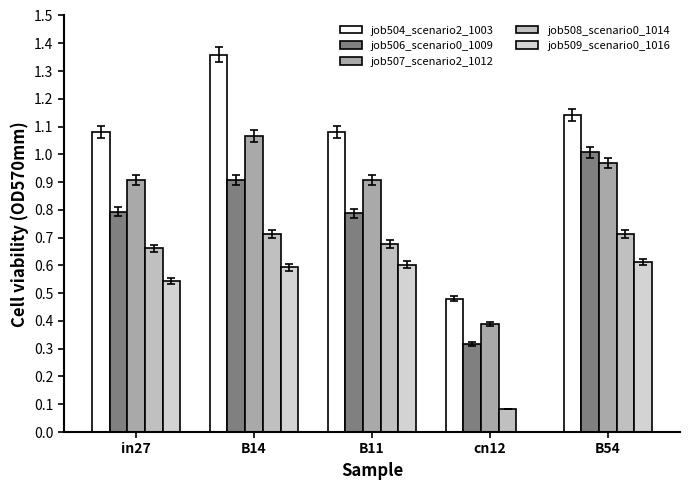

What is the sum of all job507_scenario2_1012 values?

4.2